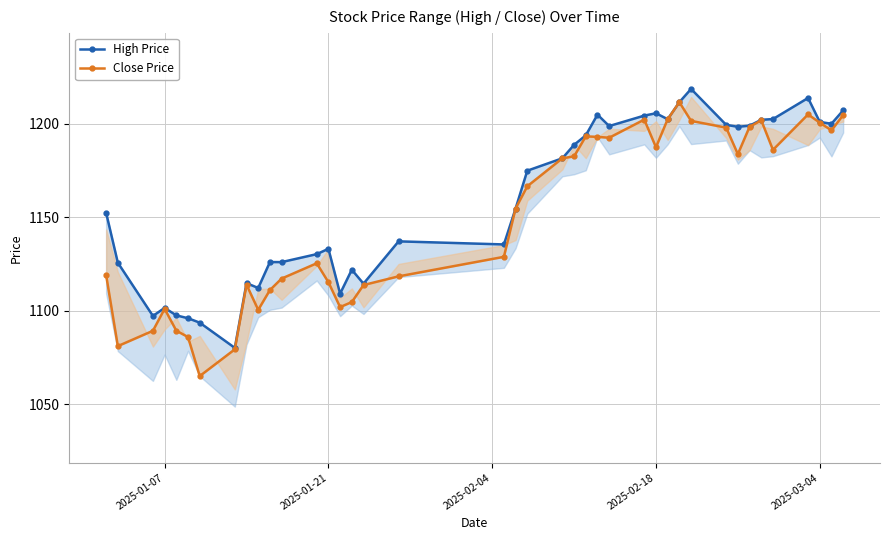

What is the value of the High Price point at the 20th from the left?

1154.7